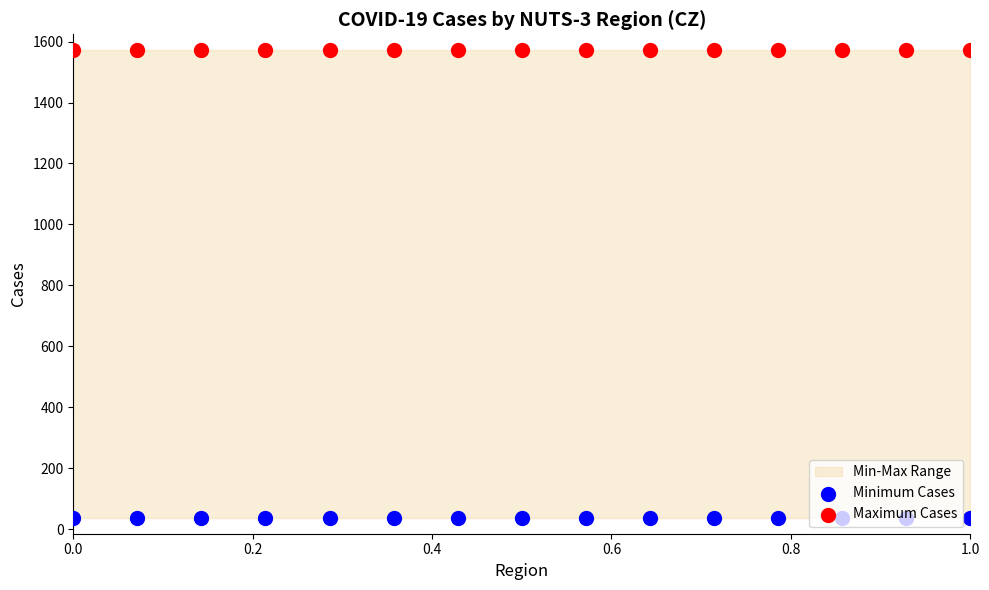

Which series has the widest spread of Y values?

Minimum Cases